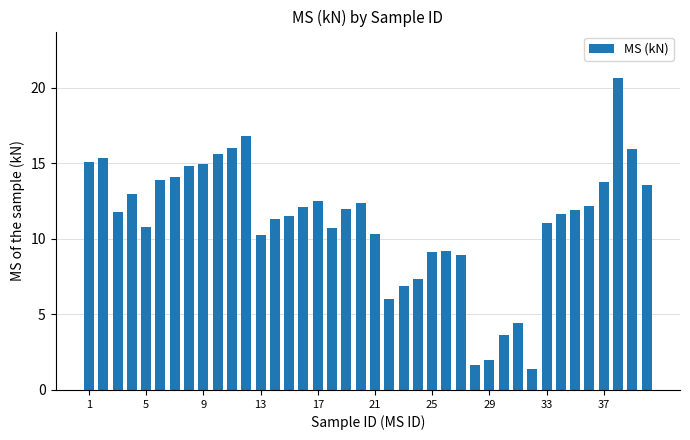

What is the maximum value shown in the chart?

20.6